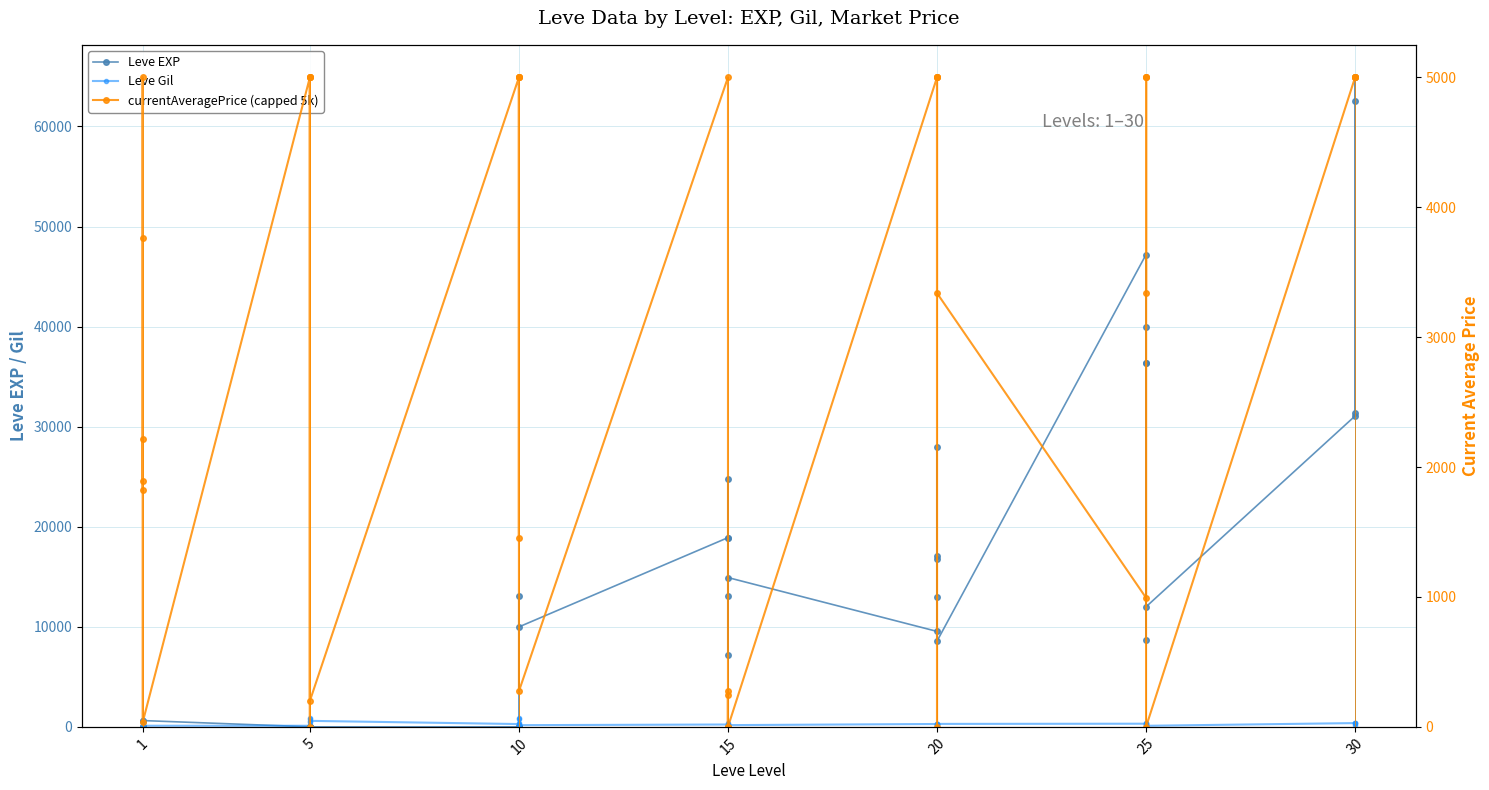

How many categories are shown in the chart?

40